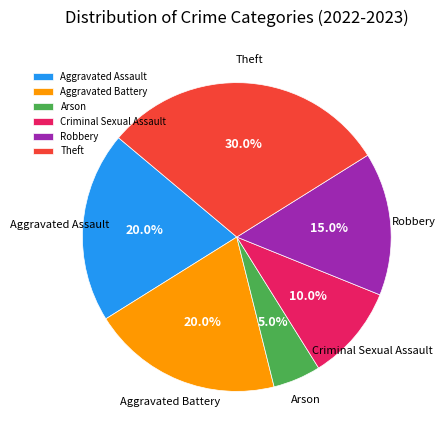

How much of the chart is everything except Aggravated Battery?

80.0%